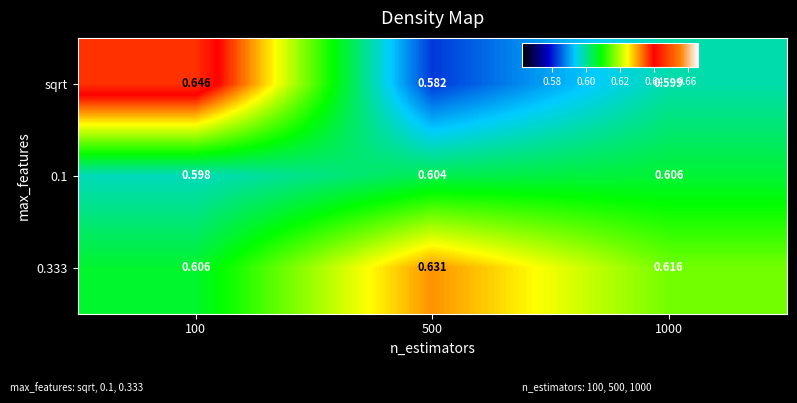

Is the value of sqrt at 1000 greater than the value of 0.333 at 100?

No